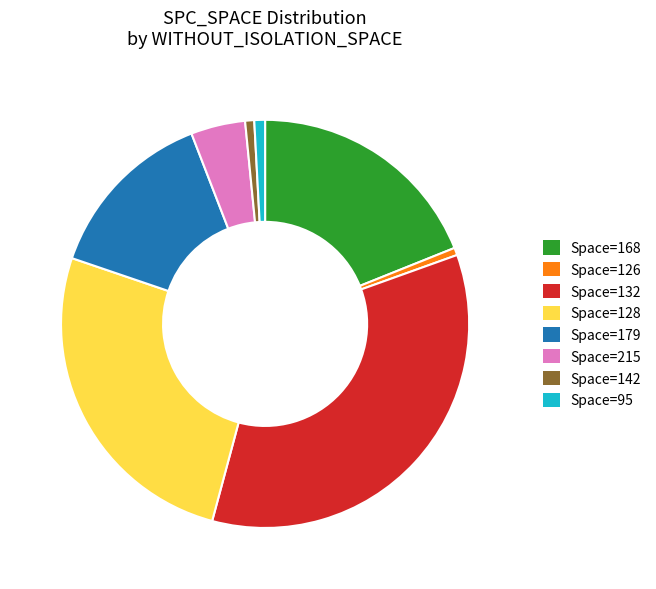

How many segments does this pie chart have?

8